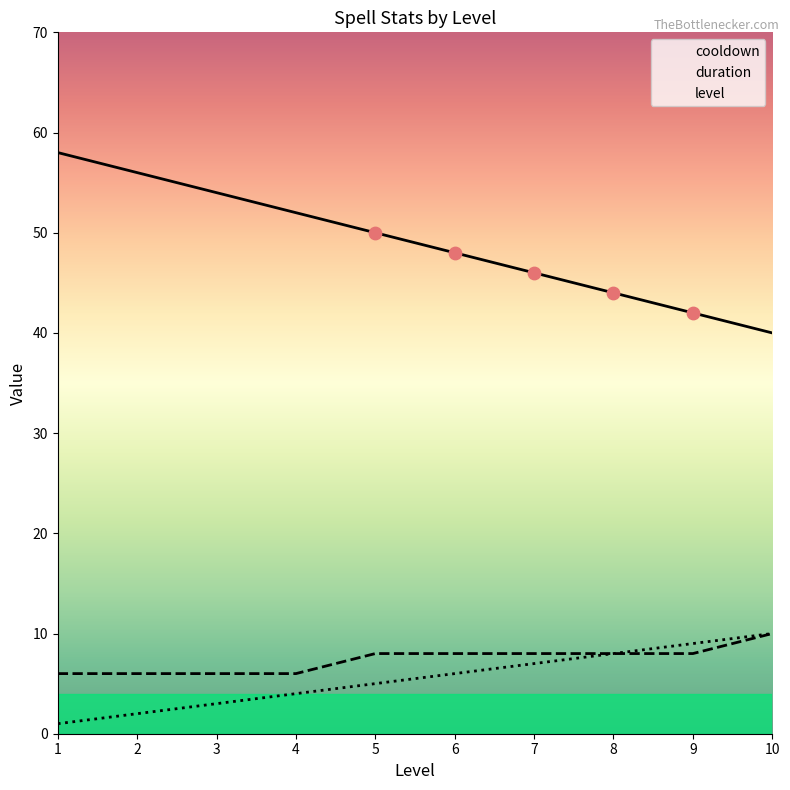

At which category is the sum across all series the highest?

1